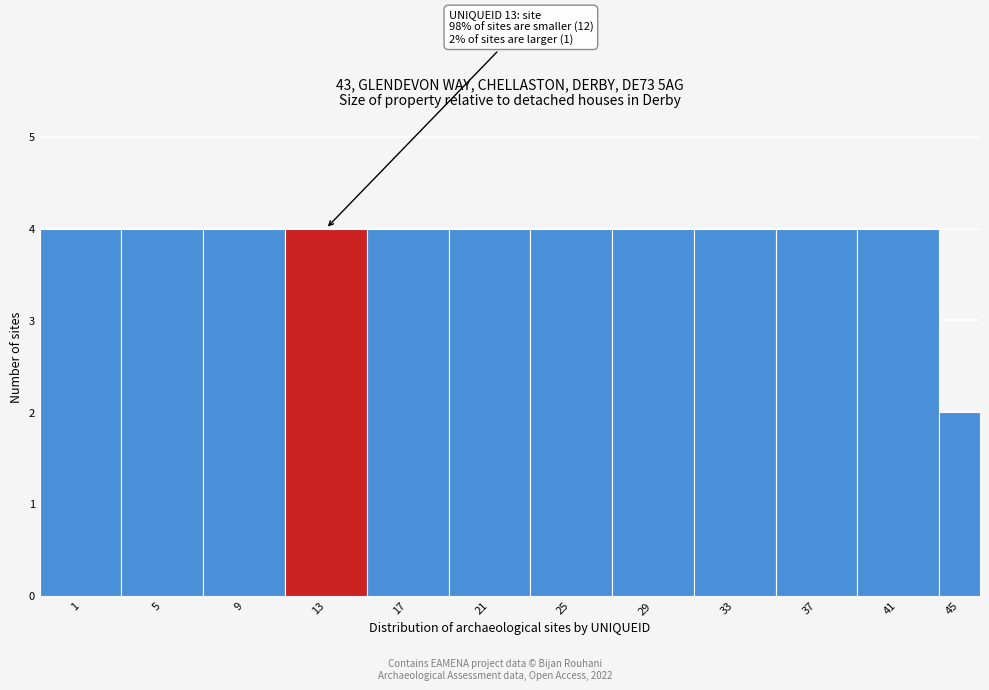

Reading left to right, extract all data points from this chart.

1=4	5=4	9=4	13=4	17=4	21=4	25=4	29=4	33=4	37=4	41=4	45=2